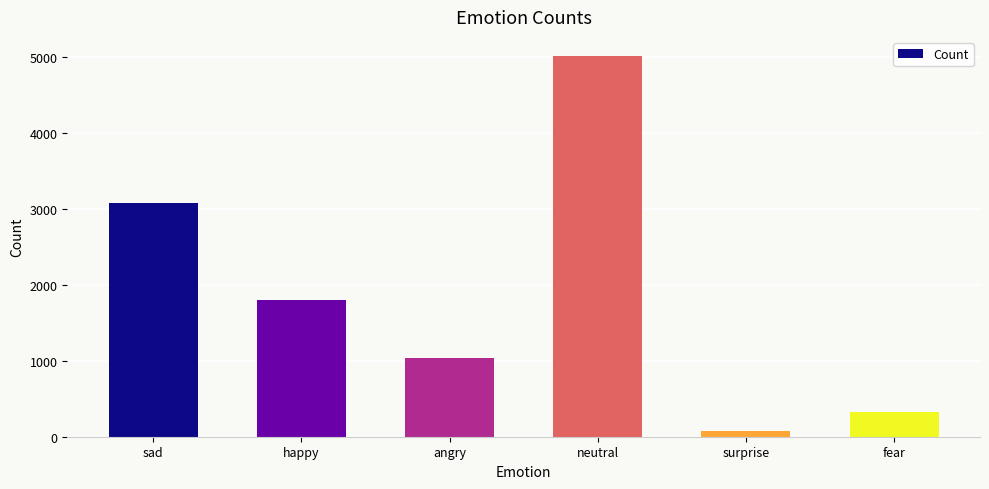

What is the difference between the values at sad and happy?

1266